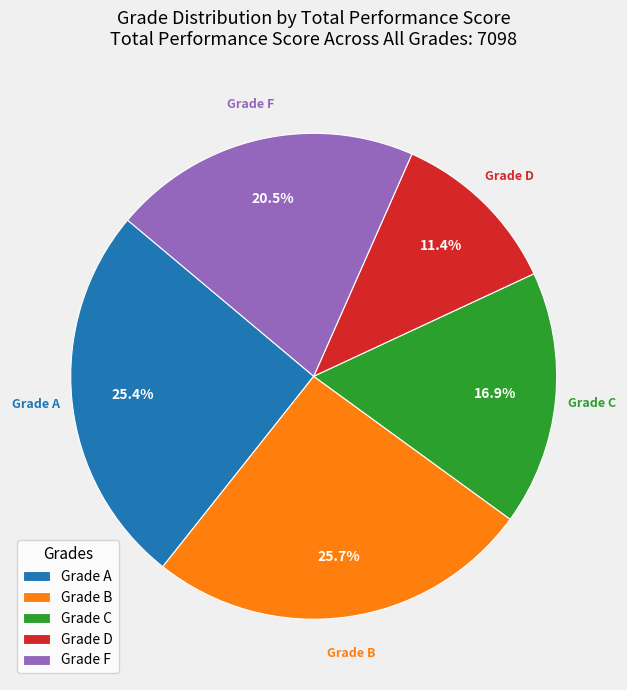

To the nearest percent, what is the average slice percentage?

20%